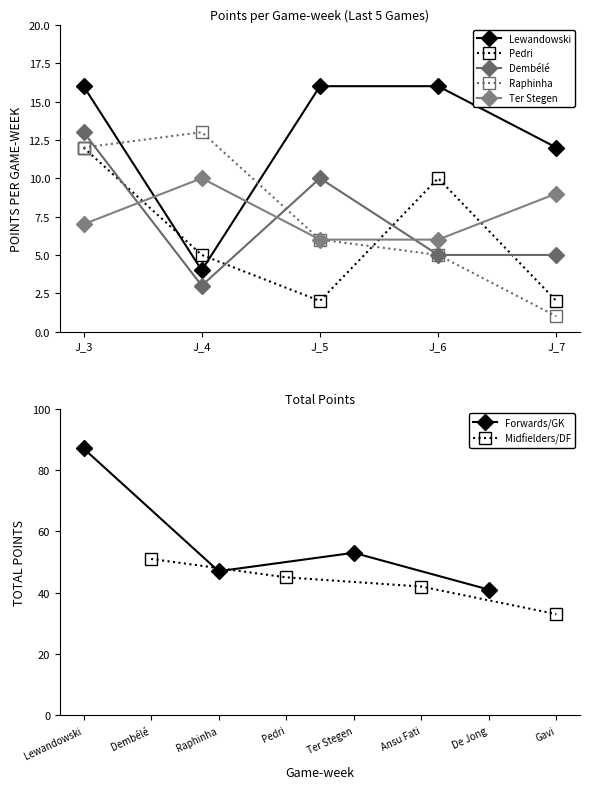

At how many categories does at least one series exceed 12?

4